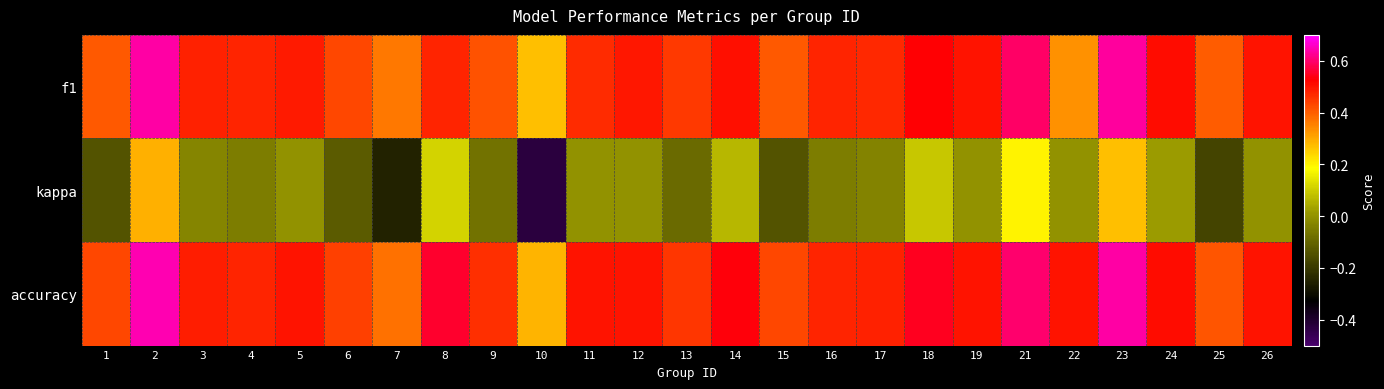

At 7, list the series in order from smallest to largest.

kappa, f1, accuracy